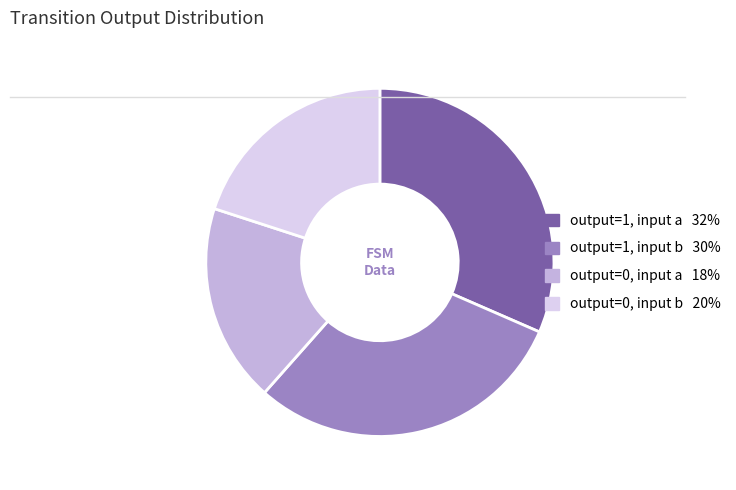

Is there a majority slice in this chart?

No